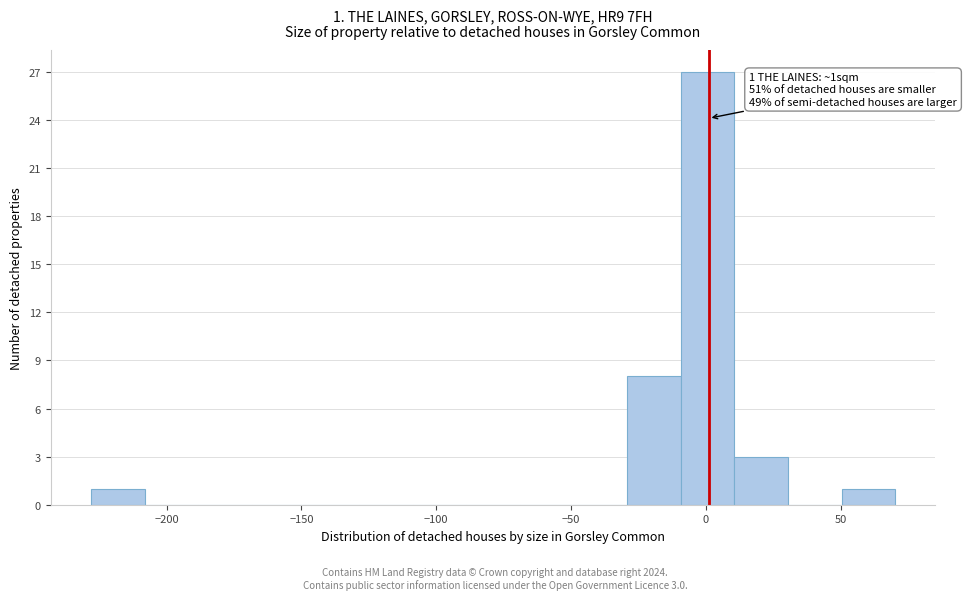

Read against the x-axis, roughly where is the centre of the tallest bar?

0